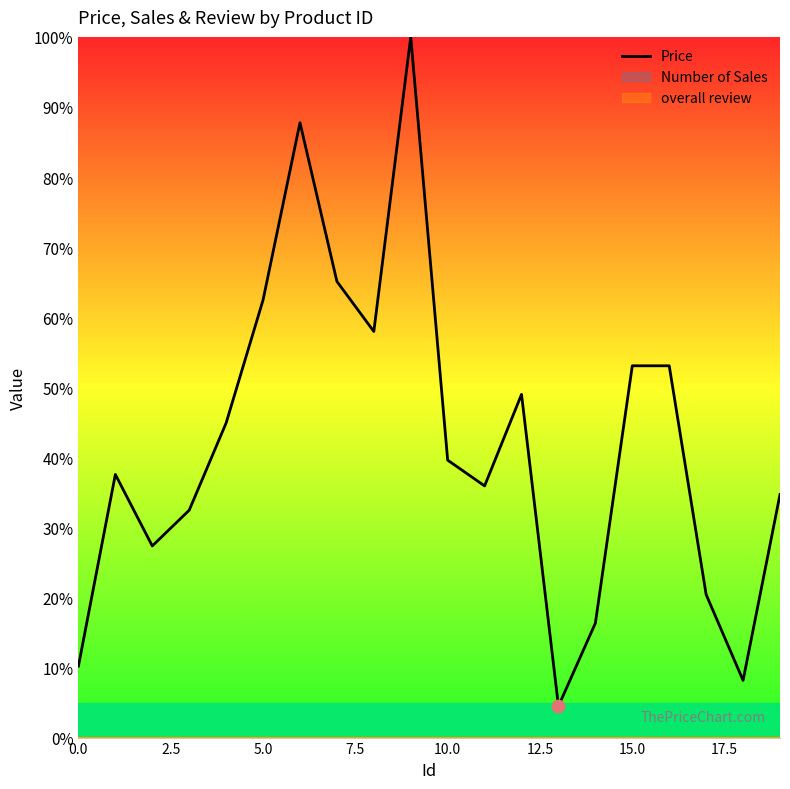

What is the change in value from 14 to 16?

+36.7